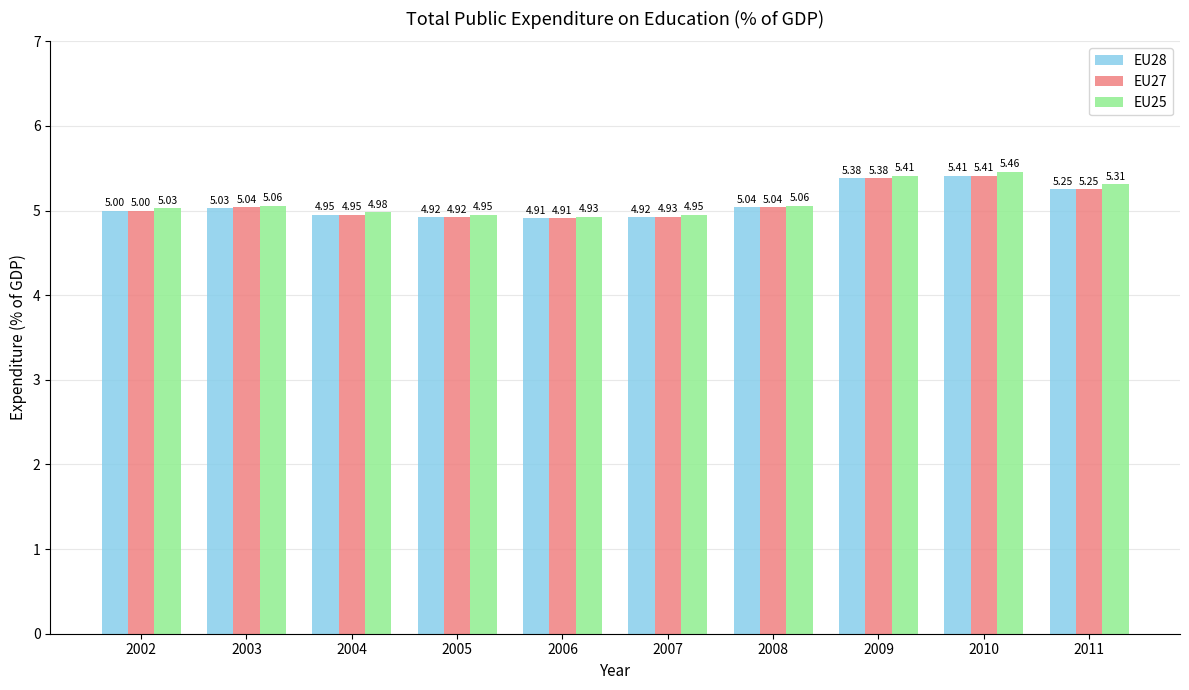

What is the difference between the maximum and minimum values in the EU25 series?

0.5